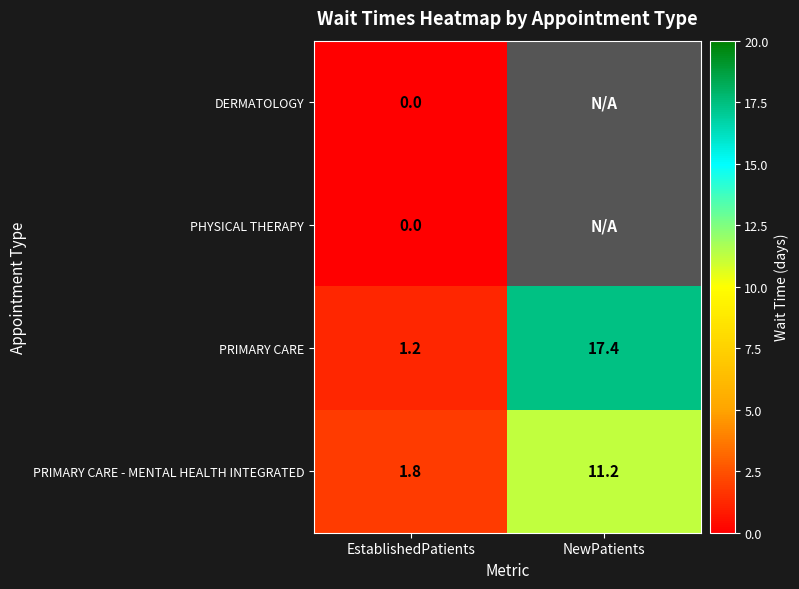

The PRIMARY CARE - MENTAL HEALTH INTEGRATED series shows 1.1 at EstablishedPatients. True or false?

False